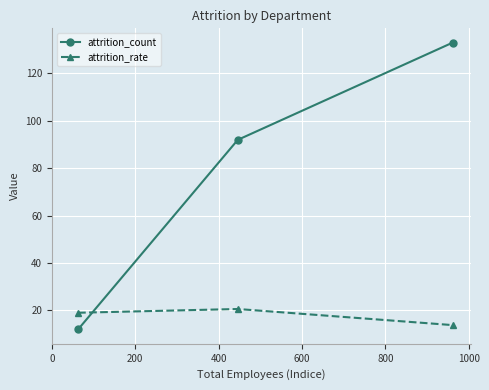

Reading left to right, transcribe all the data shown in this chart.

attrition_count: 12.0	92.0	133.0
attrition_rate: 19.1	20.6	13.8